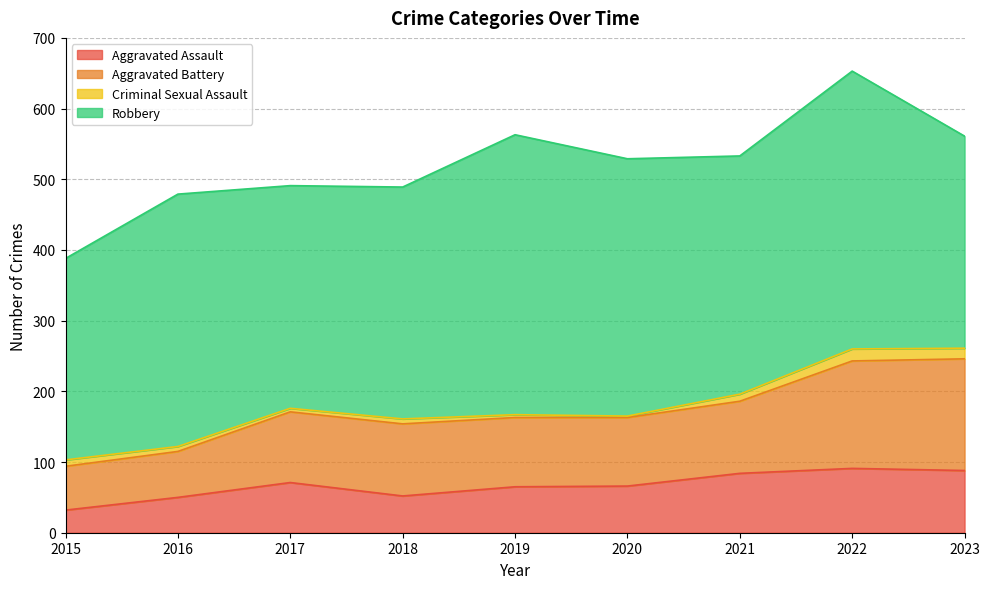

The Aggravated Assault series shows 50 at 2016. True or false?

True